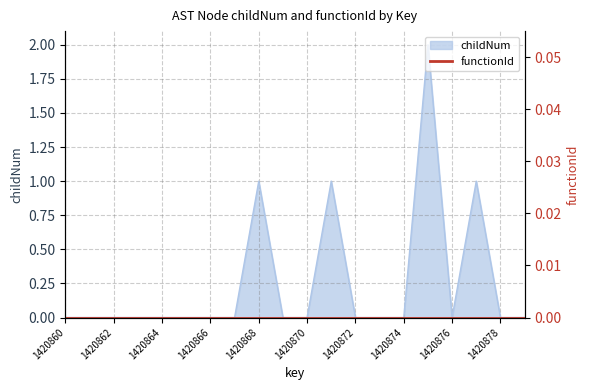

Reading left to right, what are all the values shown in this chart?

0	0	0	0	0	0	0	0	1	0	0	1	0	0	0	2	0	1	0	0